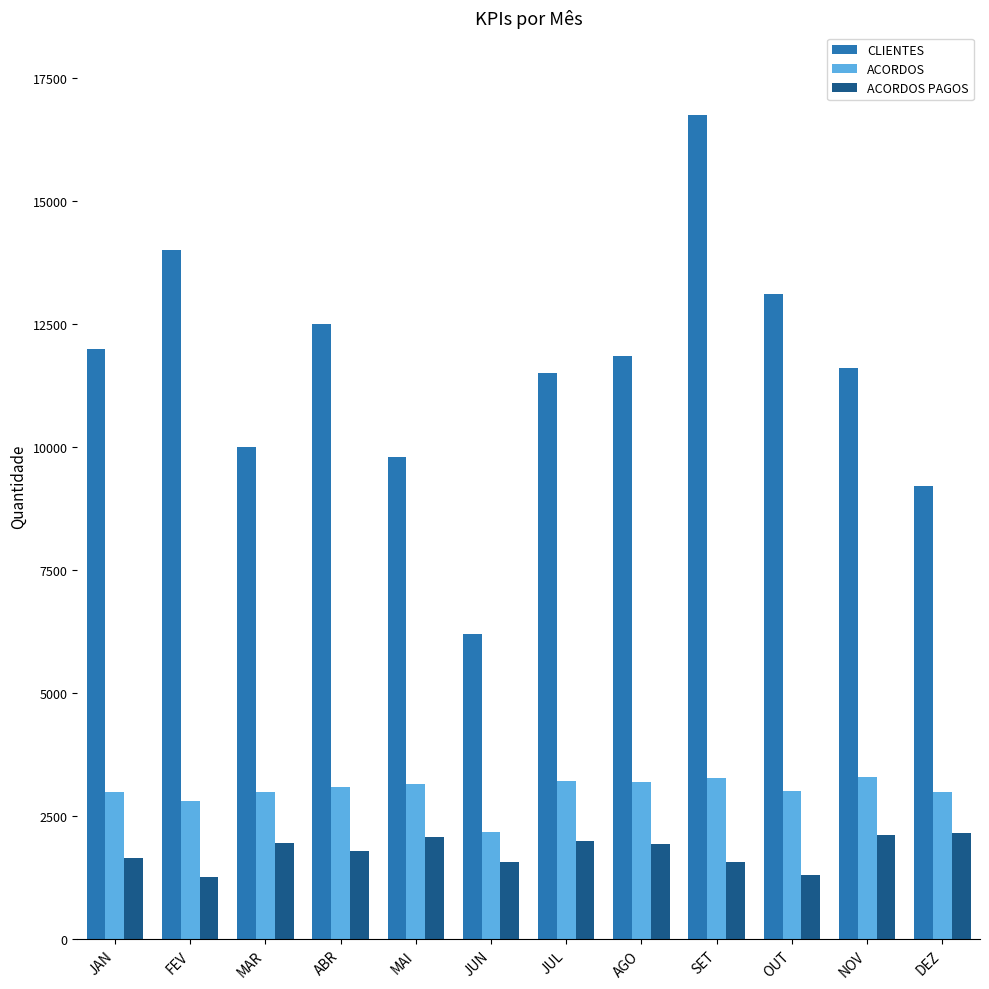

The ACORDOS series shows 3000 at MAR. True or false?

True